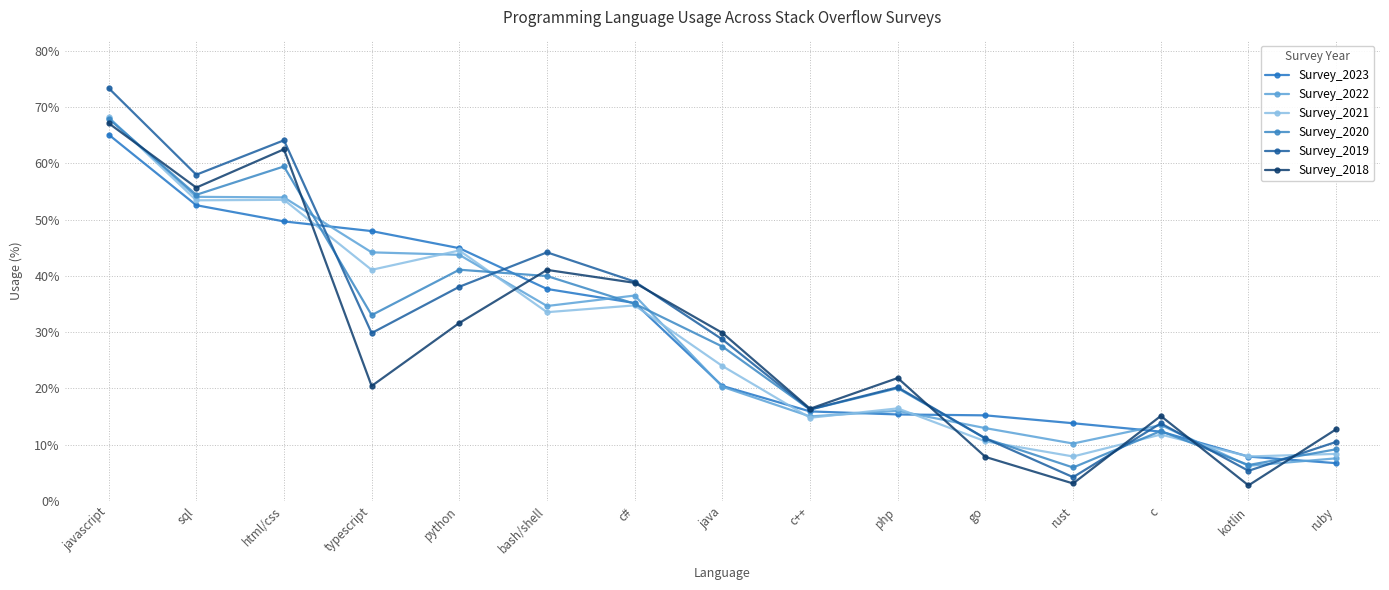

Is it true that Survey_2023 equals 6.7 at ruby?

True